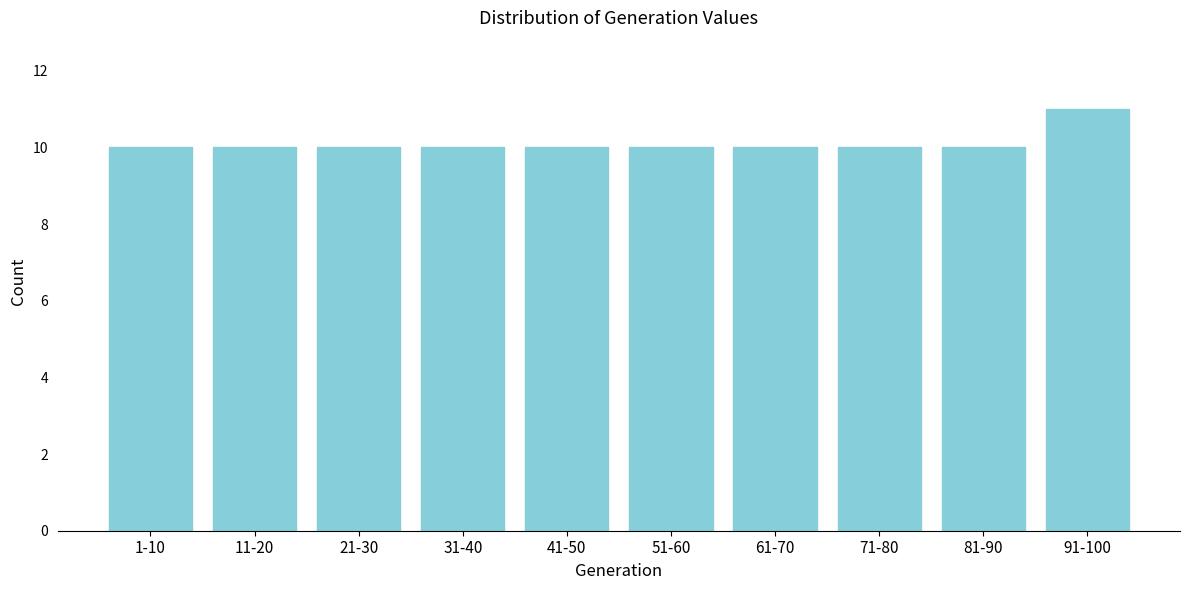

Reading right to left, transcribe all the data shown in this chart.

11	10	10	10	10	10	10	10	10	10